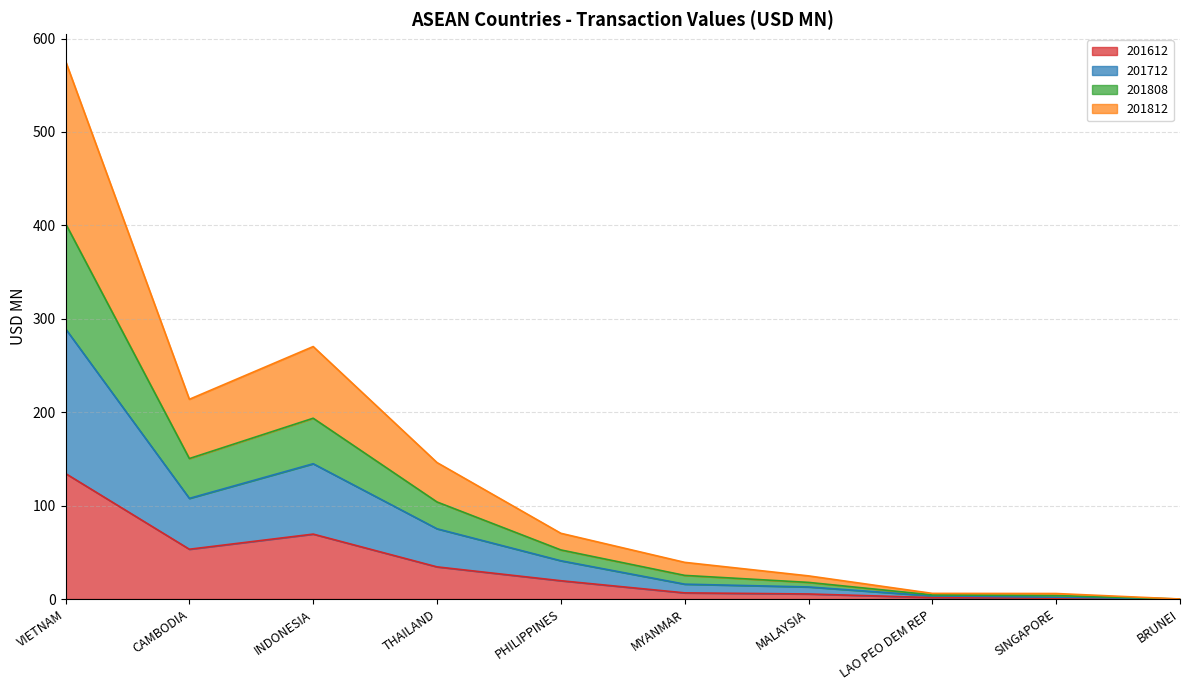

What is the spread (max minus min) of values at MALAYSIA?

19.4